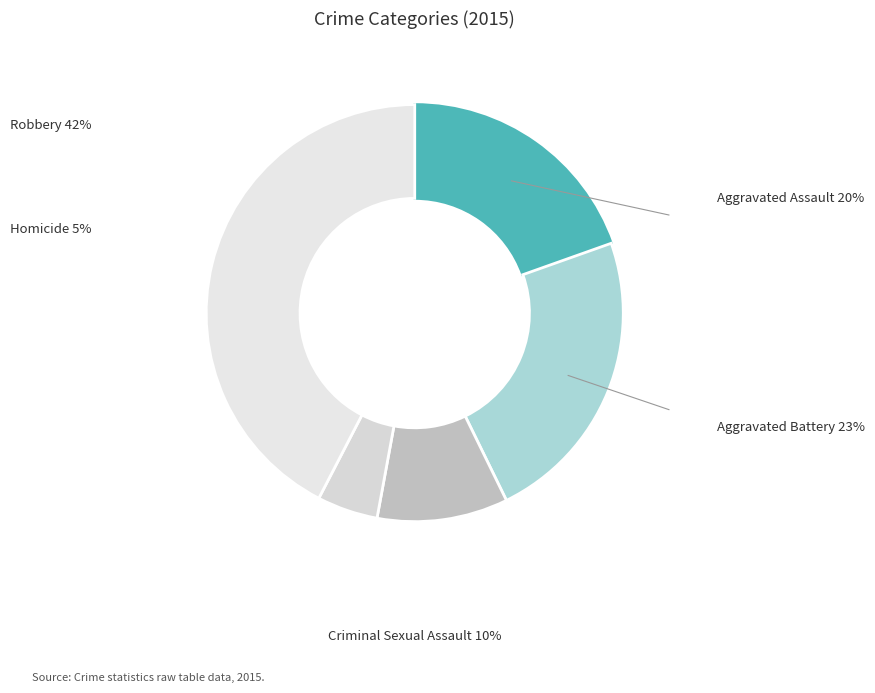

Count the number of slices in the pie.

5